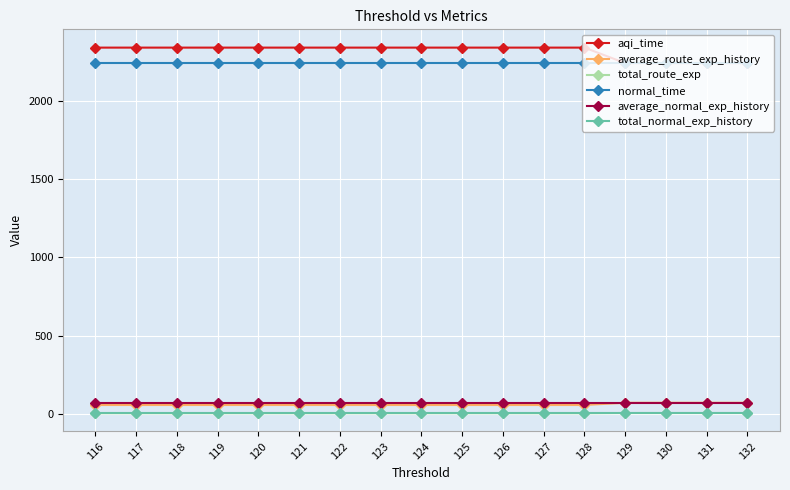

Is the value of total_route_exp at 116 greater than the value of aqi_time at 119?

No